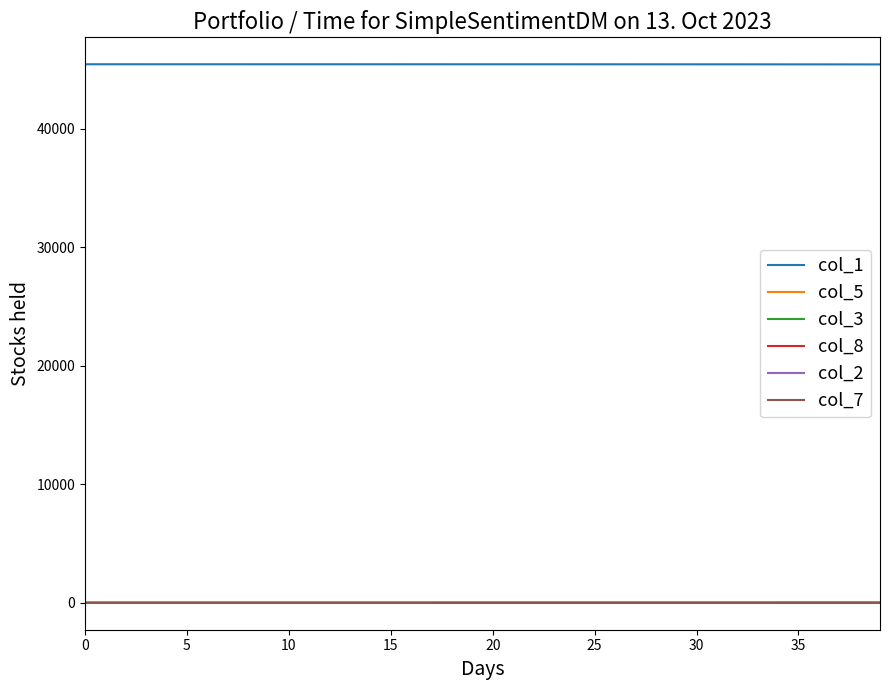

What is the sum of all col_7 values?

4.2